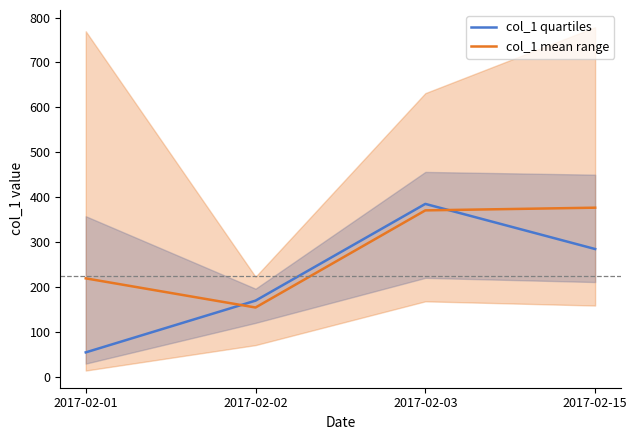

At which category is the sum across all series the highest?

2017-02-03